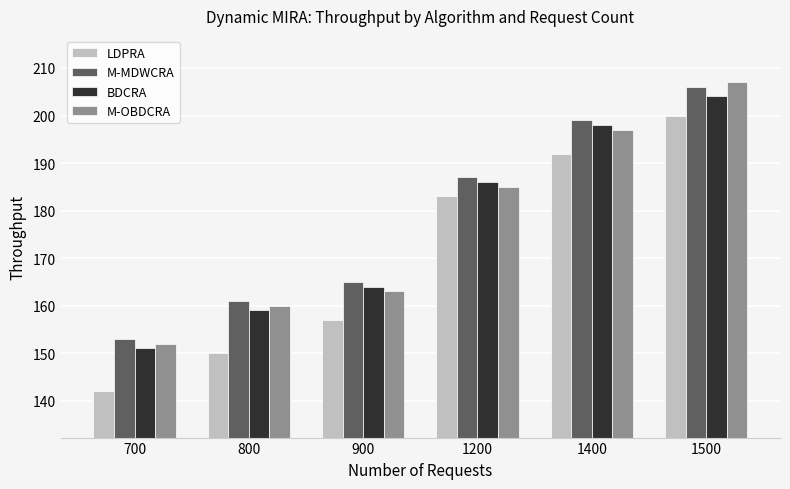

Is it true that BDCRA equals 230 at 800?

False